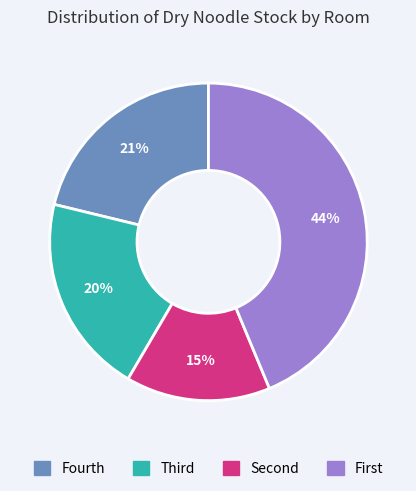

Does any single category account for the majority?

No